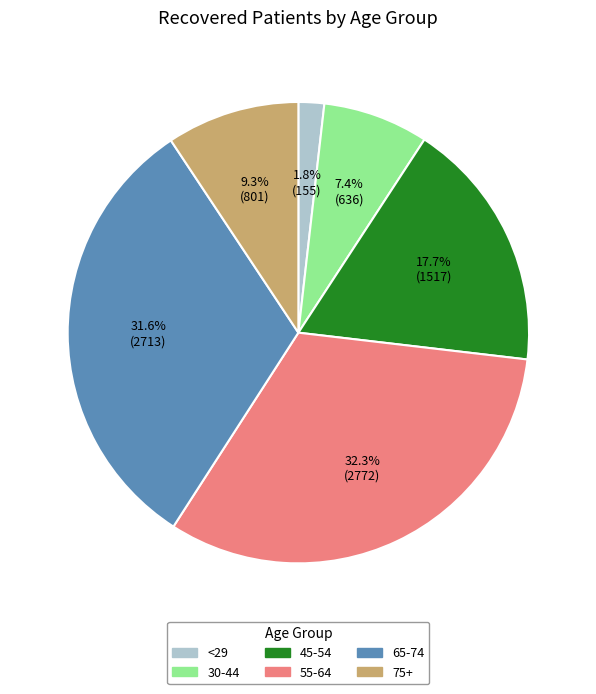

Does any single category account for the majority?

No